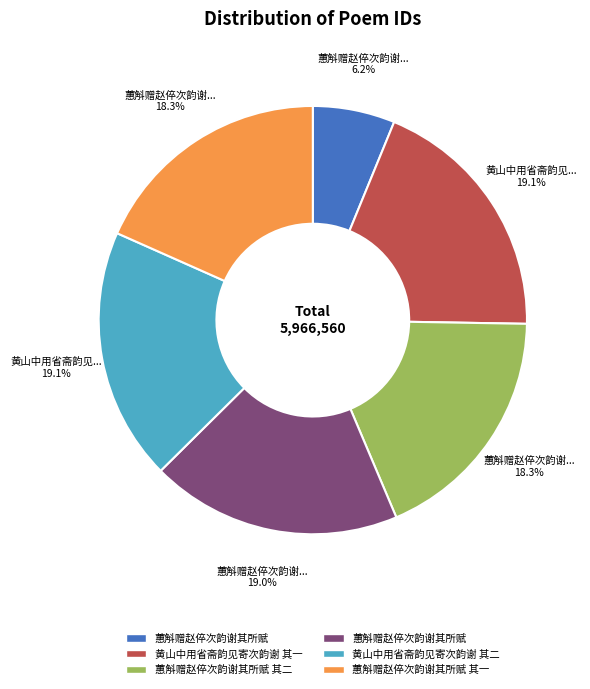

Is there a majority slice in this chart?

No